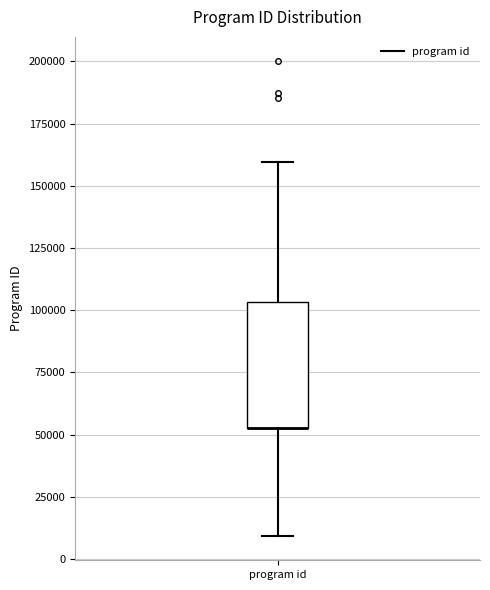

Transcribe this box plot: give where the median line is, the range the box spans, and where the two whiskers end, as read against the y-axis. The values are not printed on the chart, so give them approximately, as read against the axis.

median 55000 (drawn on the box's lower edge), box 55000 to 105000, whiskers 10000 to 160000